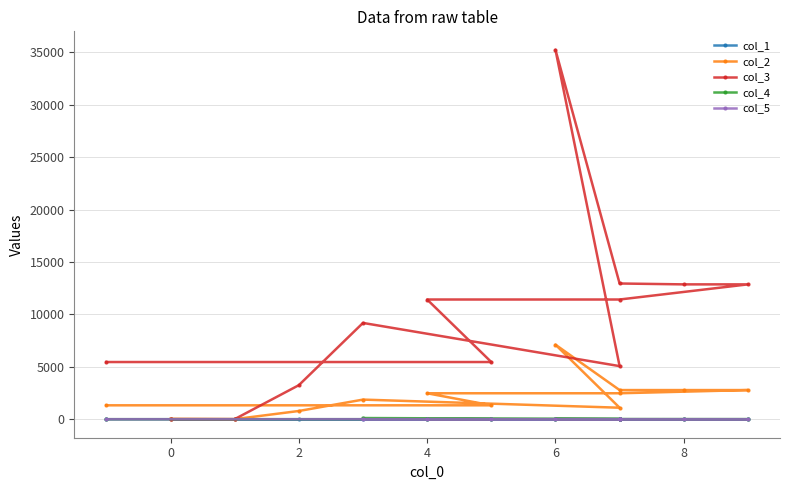

How many series are shown in this chart?

5